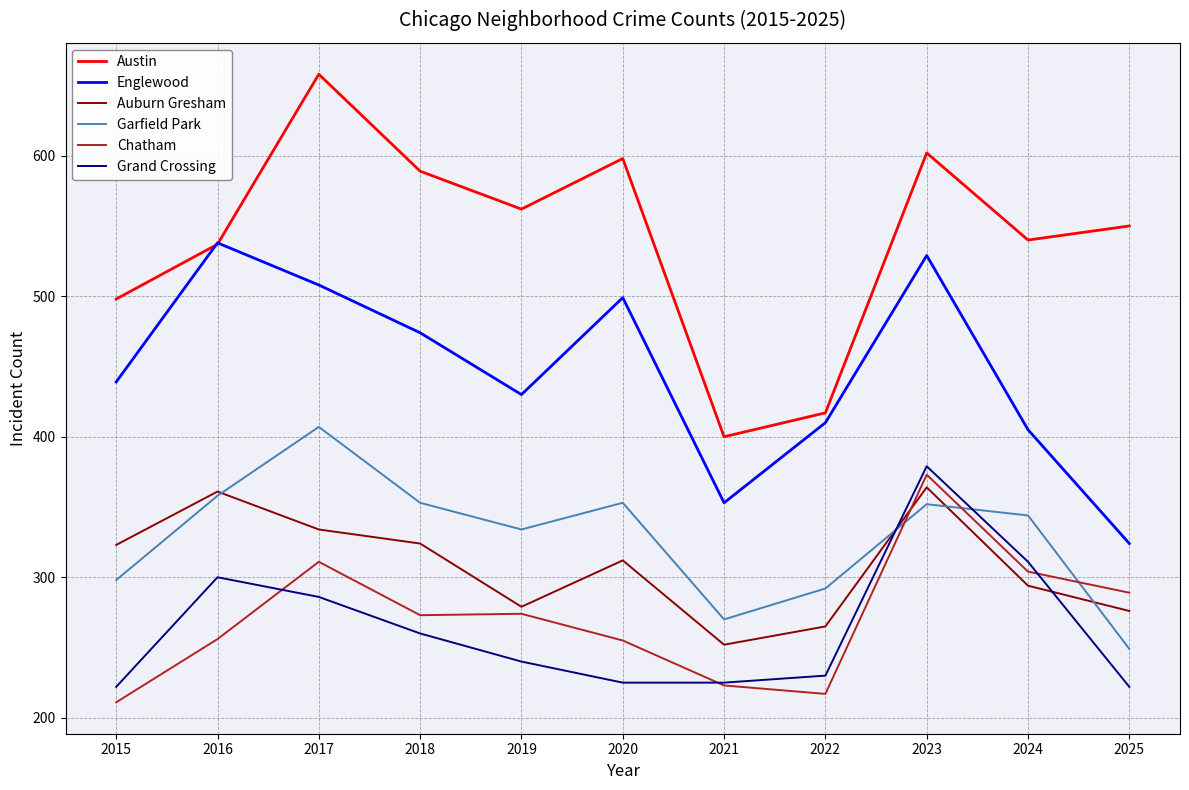

Which series has the largest total across all categories?

Austin